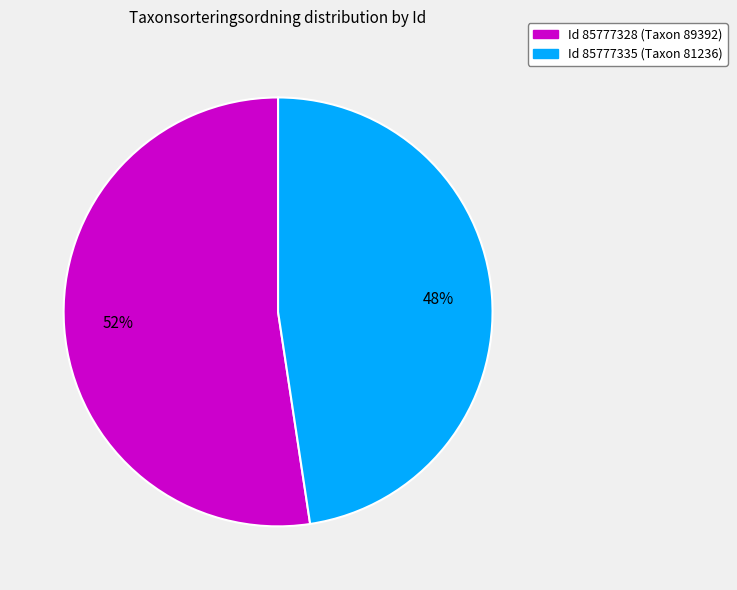

Is there any slice that represents more than half of the pie?

Yes